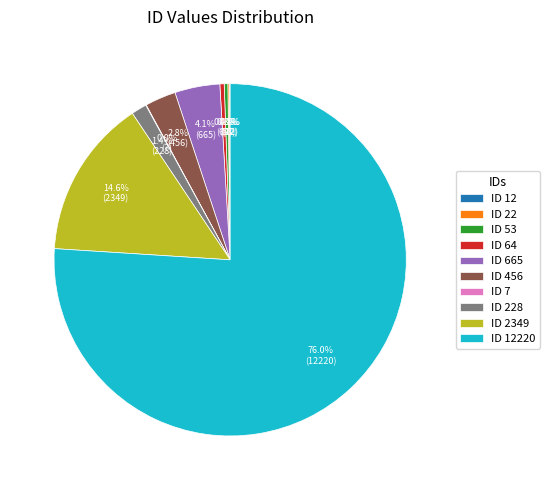

Is there a majority slice in this chart?

Yes